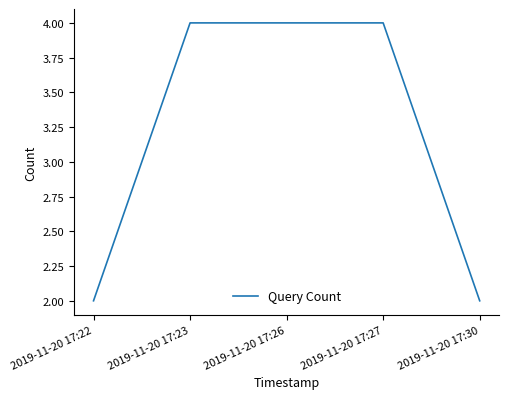

How many lines are shown in the chart?

1